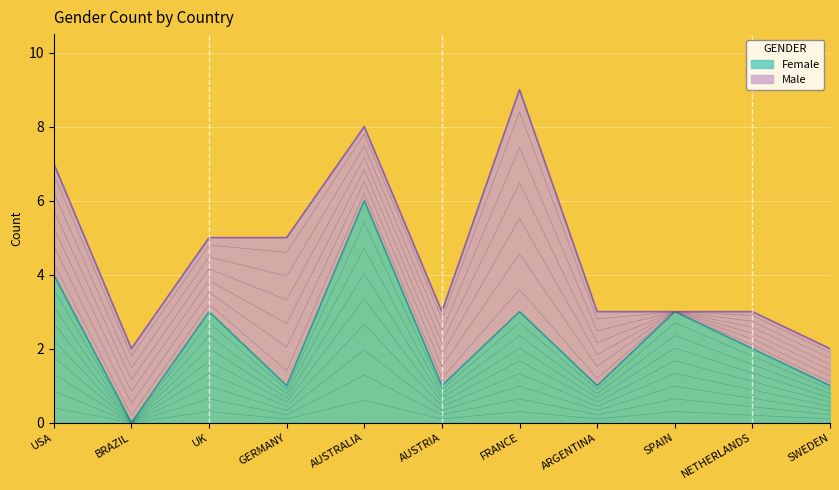

What is the label of the 7th point from the right?

AUSTRALIA